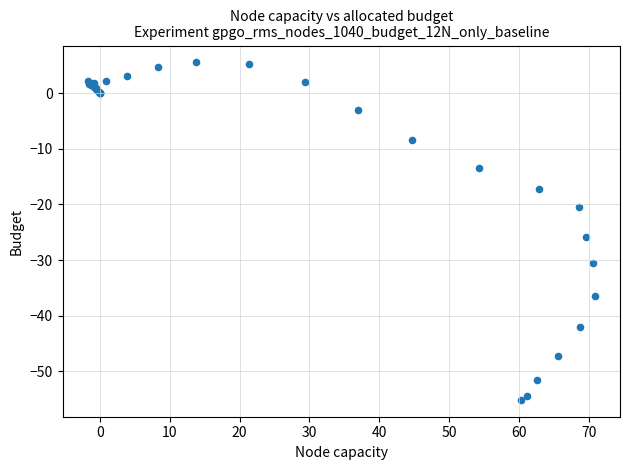

What Y value in the scatter plot is closest to -24?

-25.8